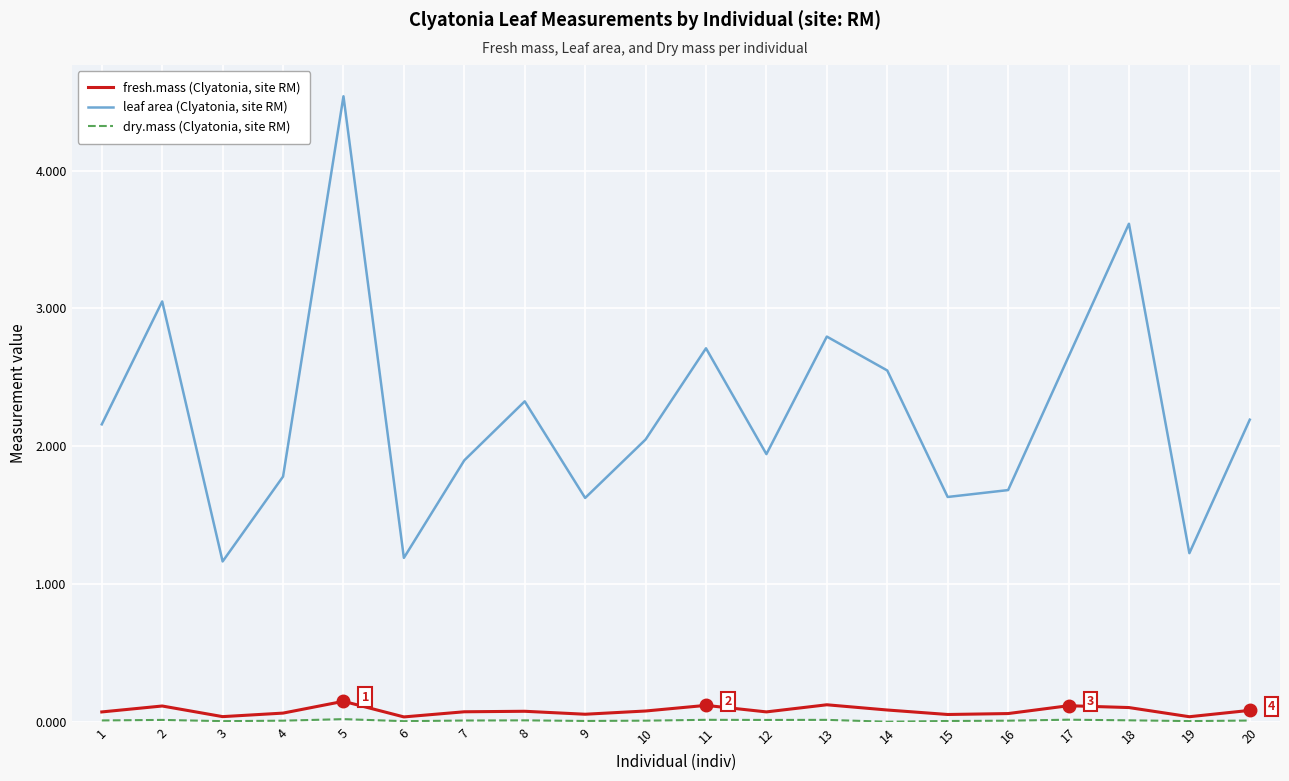

What is the minimum value for leaf area (Clyatonia, site RM)?

1.2